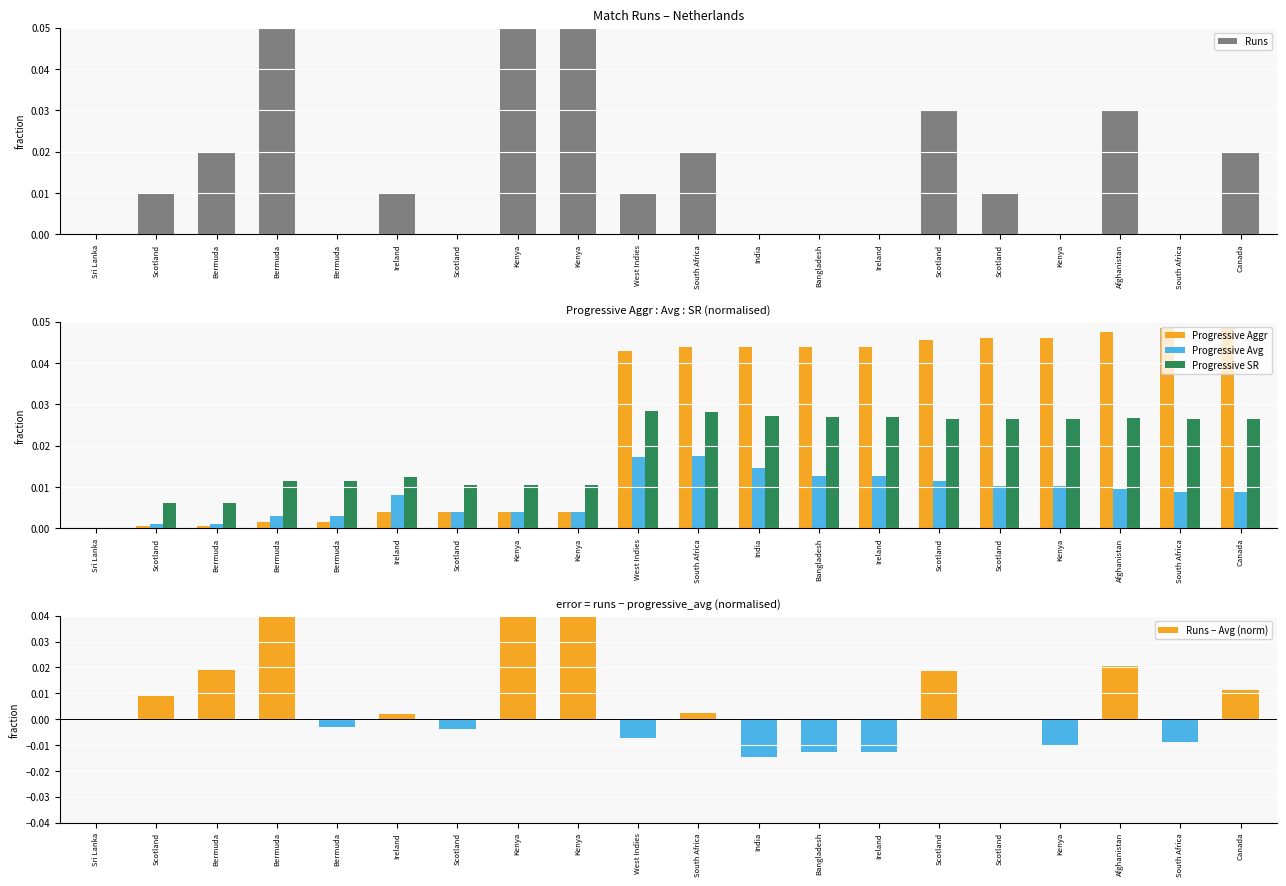

Which series has the widest spread of values?

Runs − Avg (norm)